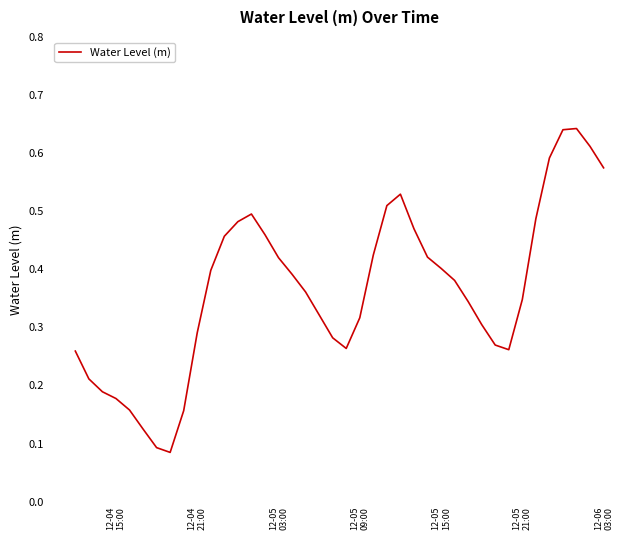

How many lines are shown in the chart?

1